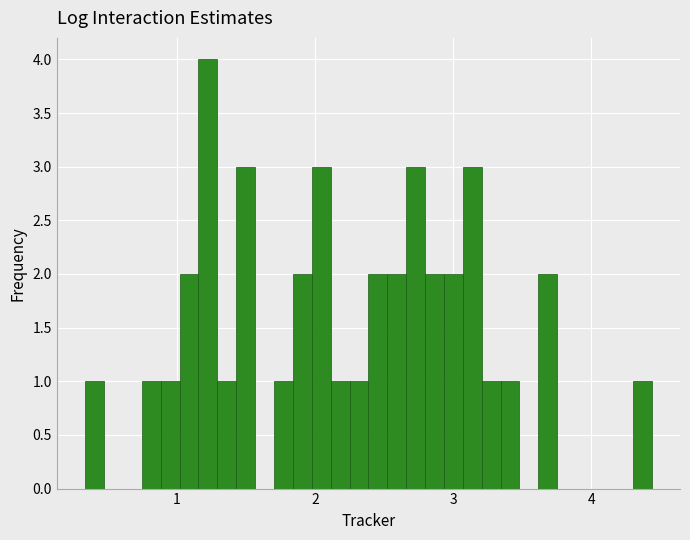

Read against the x-axis, roughly where is the centre of the tallest bar?

1.2